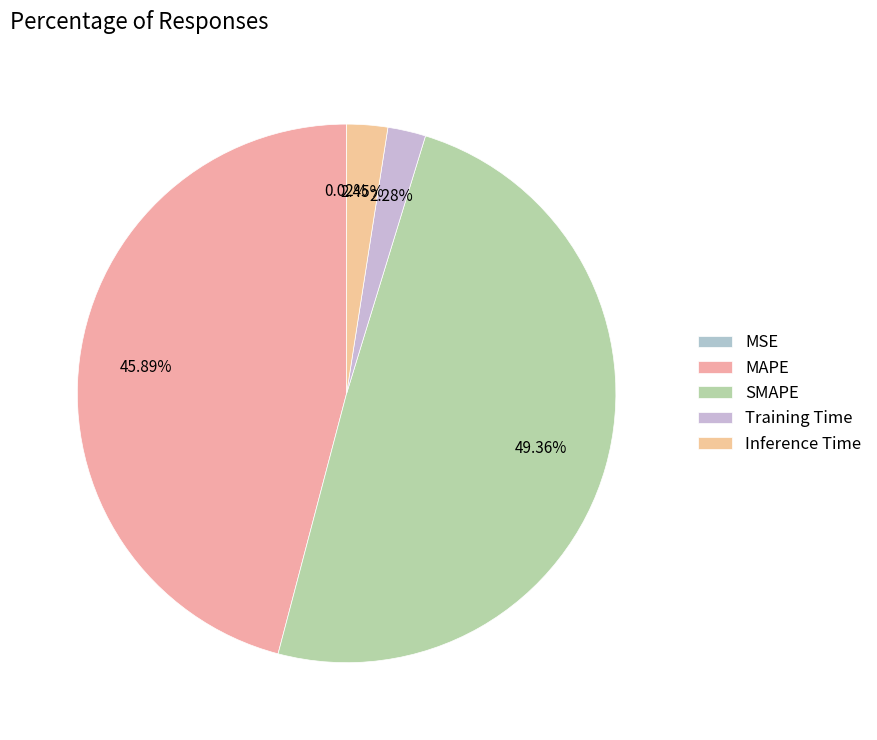

Which category has the biggest portion of the pie?

SMAPE